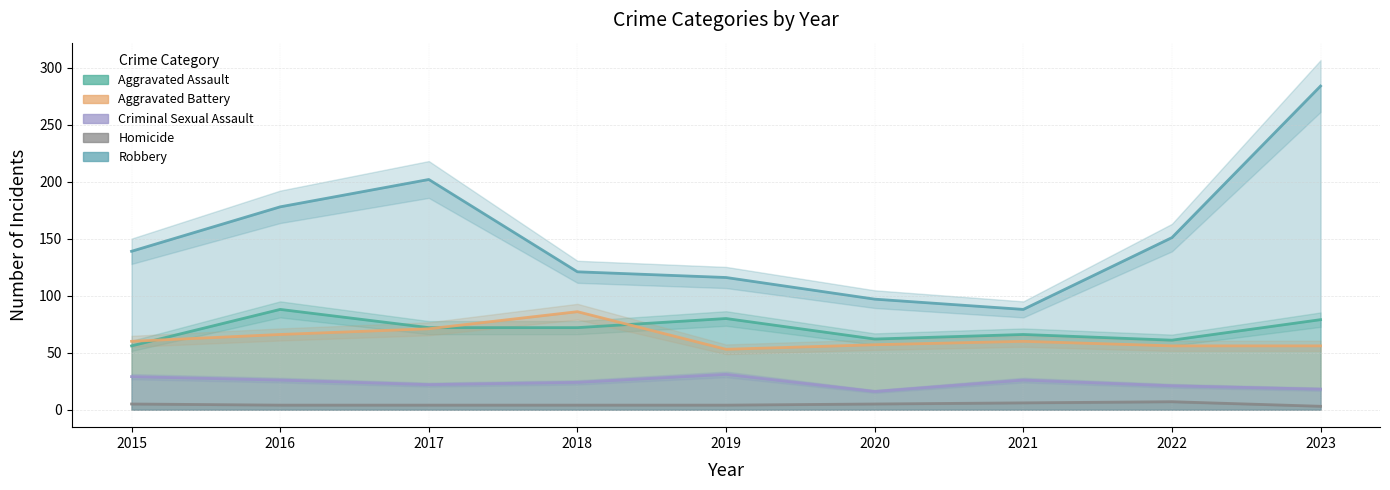

Reading left to right, what are all the values shown in this chart?

Aggravated Assault: 2015=56	2016=88	2017=72	2018=72	2019=80	2020=62	2021=66	2022=61	2023=79
Aggravated Battery: 2015=60	2016=66	2017=71	2018=86	2019=53	2020=57	2021=60	2022=56	2023=56
Criminal Sexual Assault: 2015=29	2016=26	2017=22	2018=24	2019=31	2020=16	2021=26	2022=21	2023=18
Homicide: 2015=5	2016=4	2017=4	2018=4	2019=4	2020=5	2021=6	2022=7	2023=3
Robbery: 2015=139	2016=178	2017=202	2018=121	2019=116	2020=97	2021=88	2022=151	2023=284